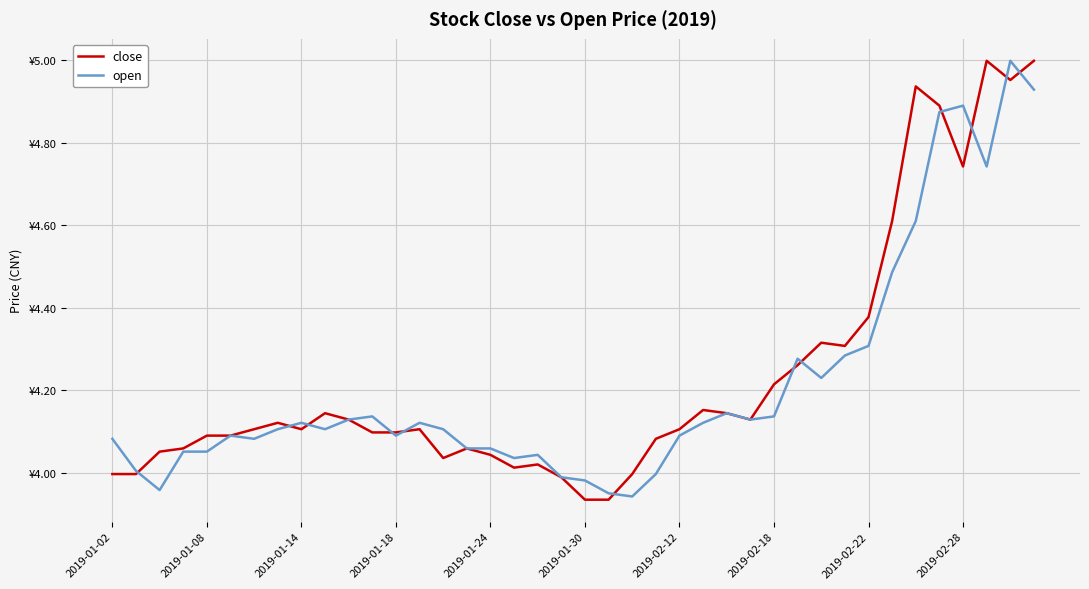

What are all the series names shown in the legend?

close, open